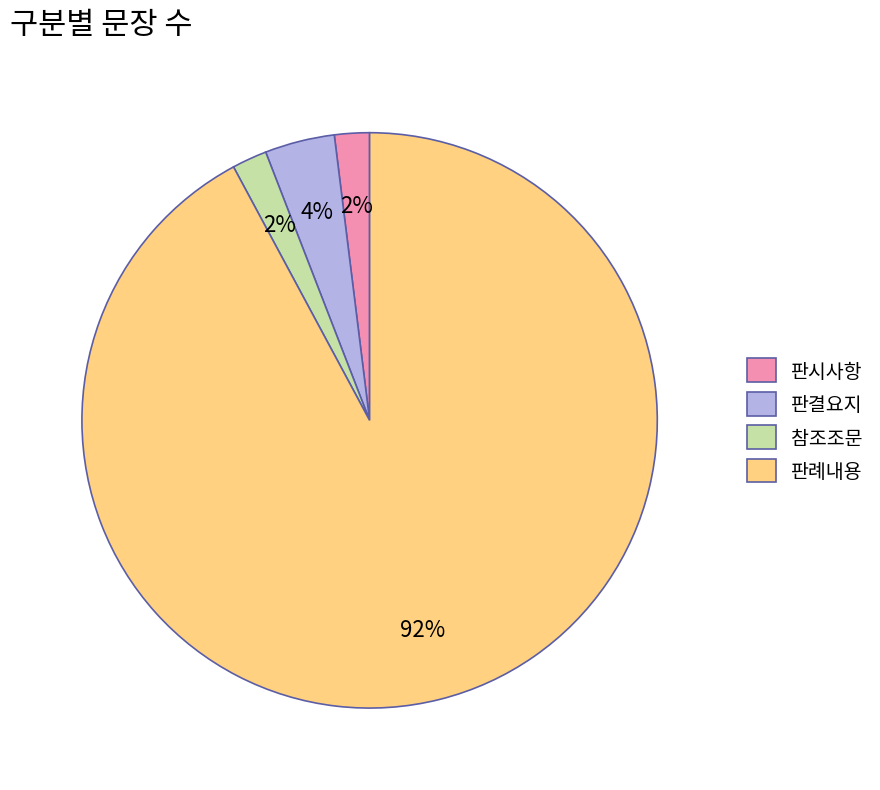

Approximately how many times larger is the value at 판시사항 compared to 판결요지?

0.5